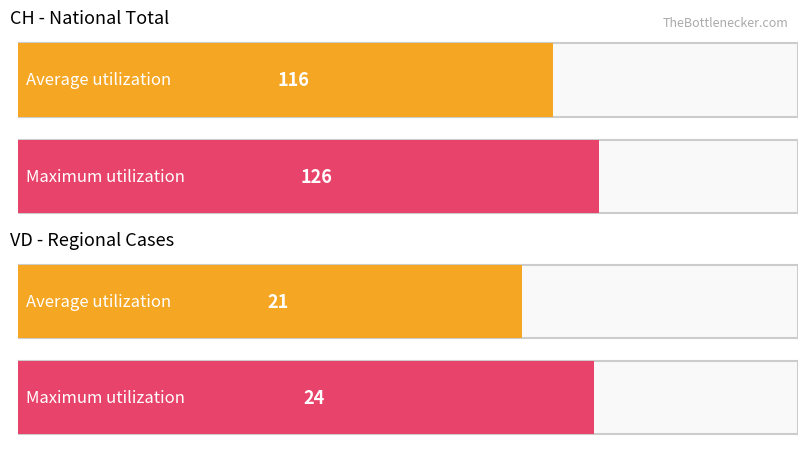

How many series are shown in this chart?

2